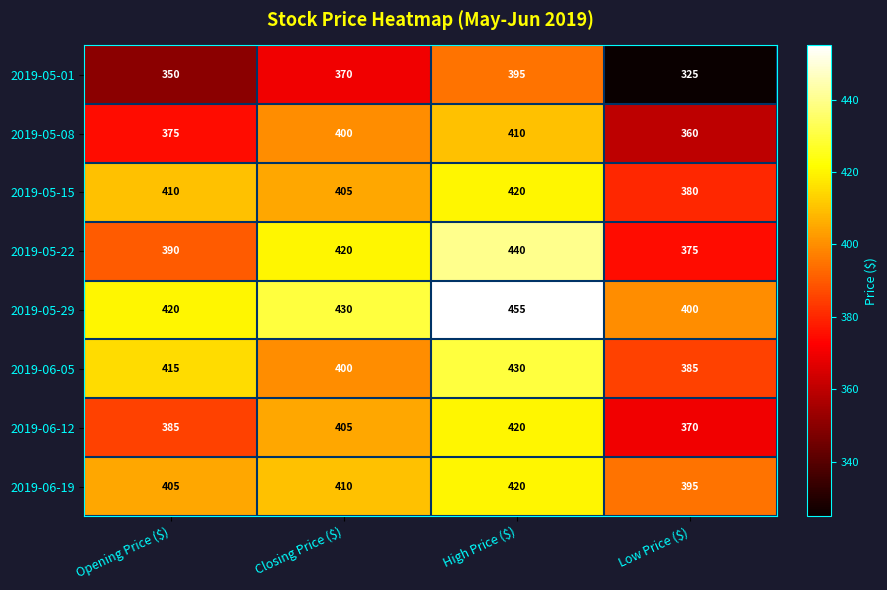

What is the minimum value shown in the chart?

325